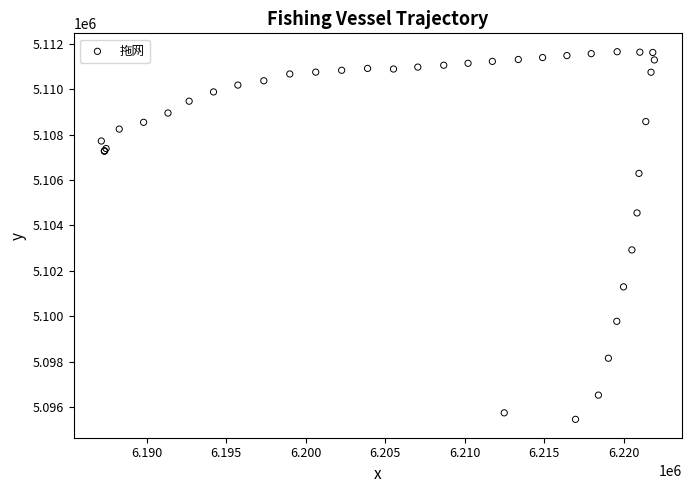

What Y value in the scatter plot is closest to 5103550?

5102917.0